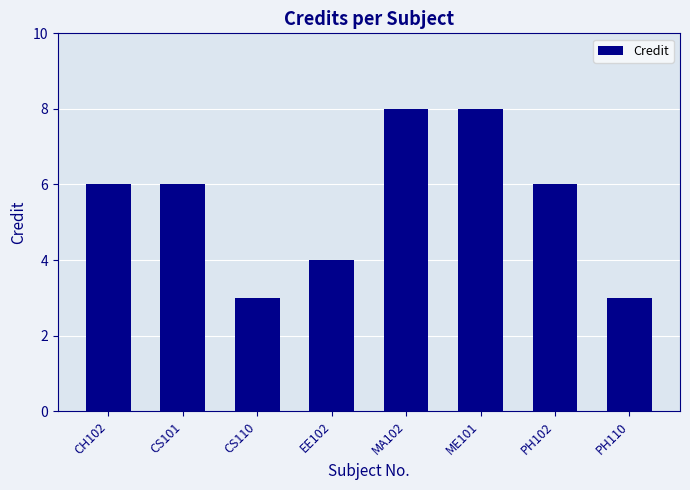

Reading left to right, what are all the values shown in this chart?

CH102=6	CS101=6	CS110=3	EE102=4	MA102=8	ME101=8	PH102=6	PH110=3